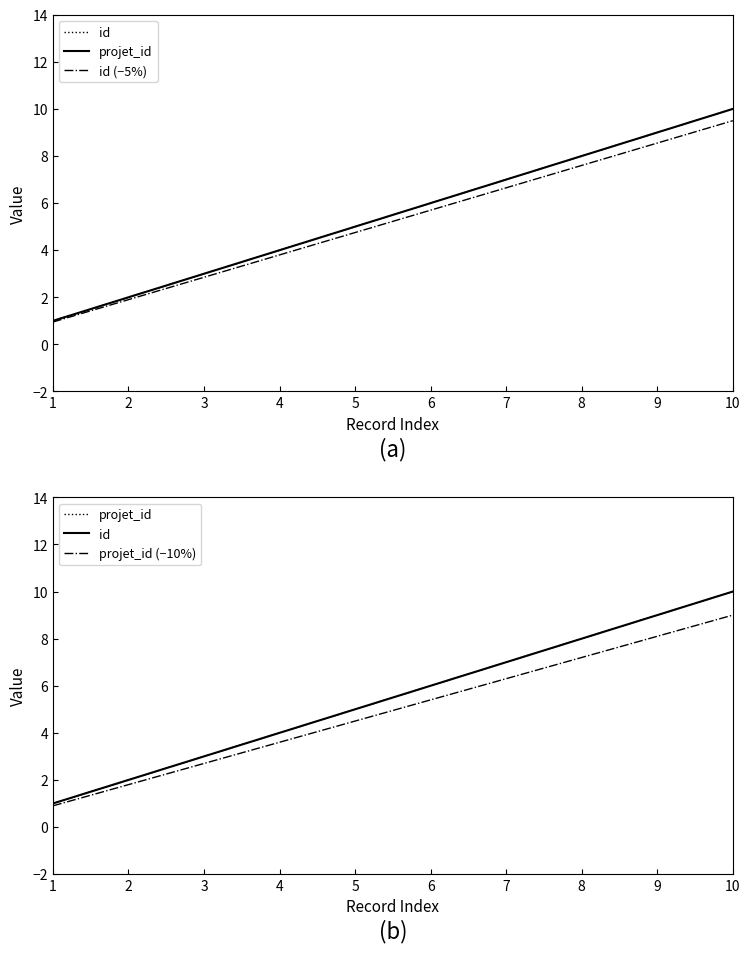

How many categories are shown in the chart?

10